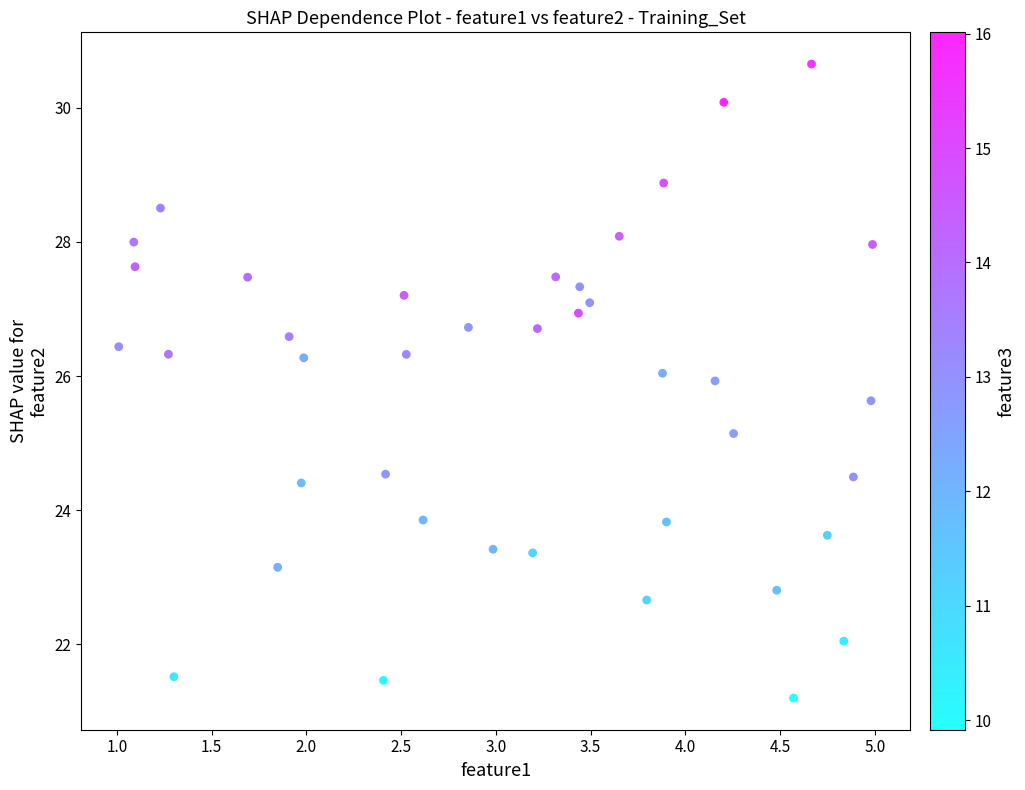

What is the range of X values (max minus min)?

4.0